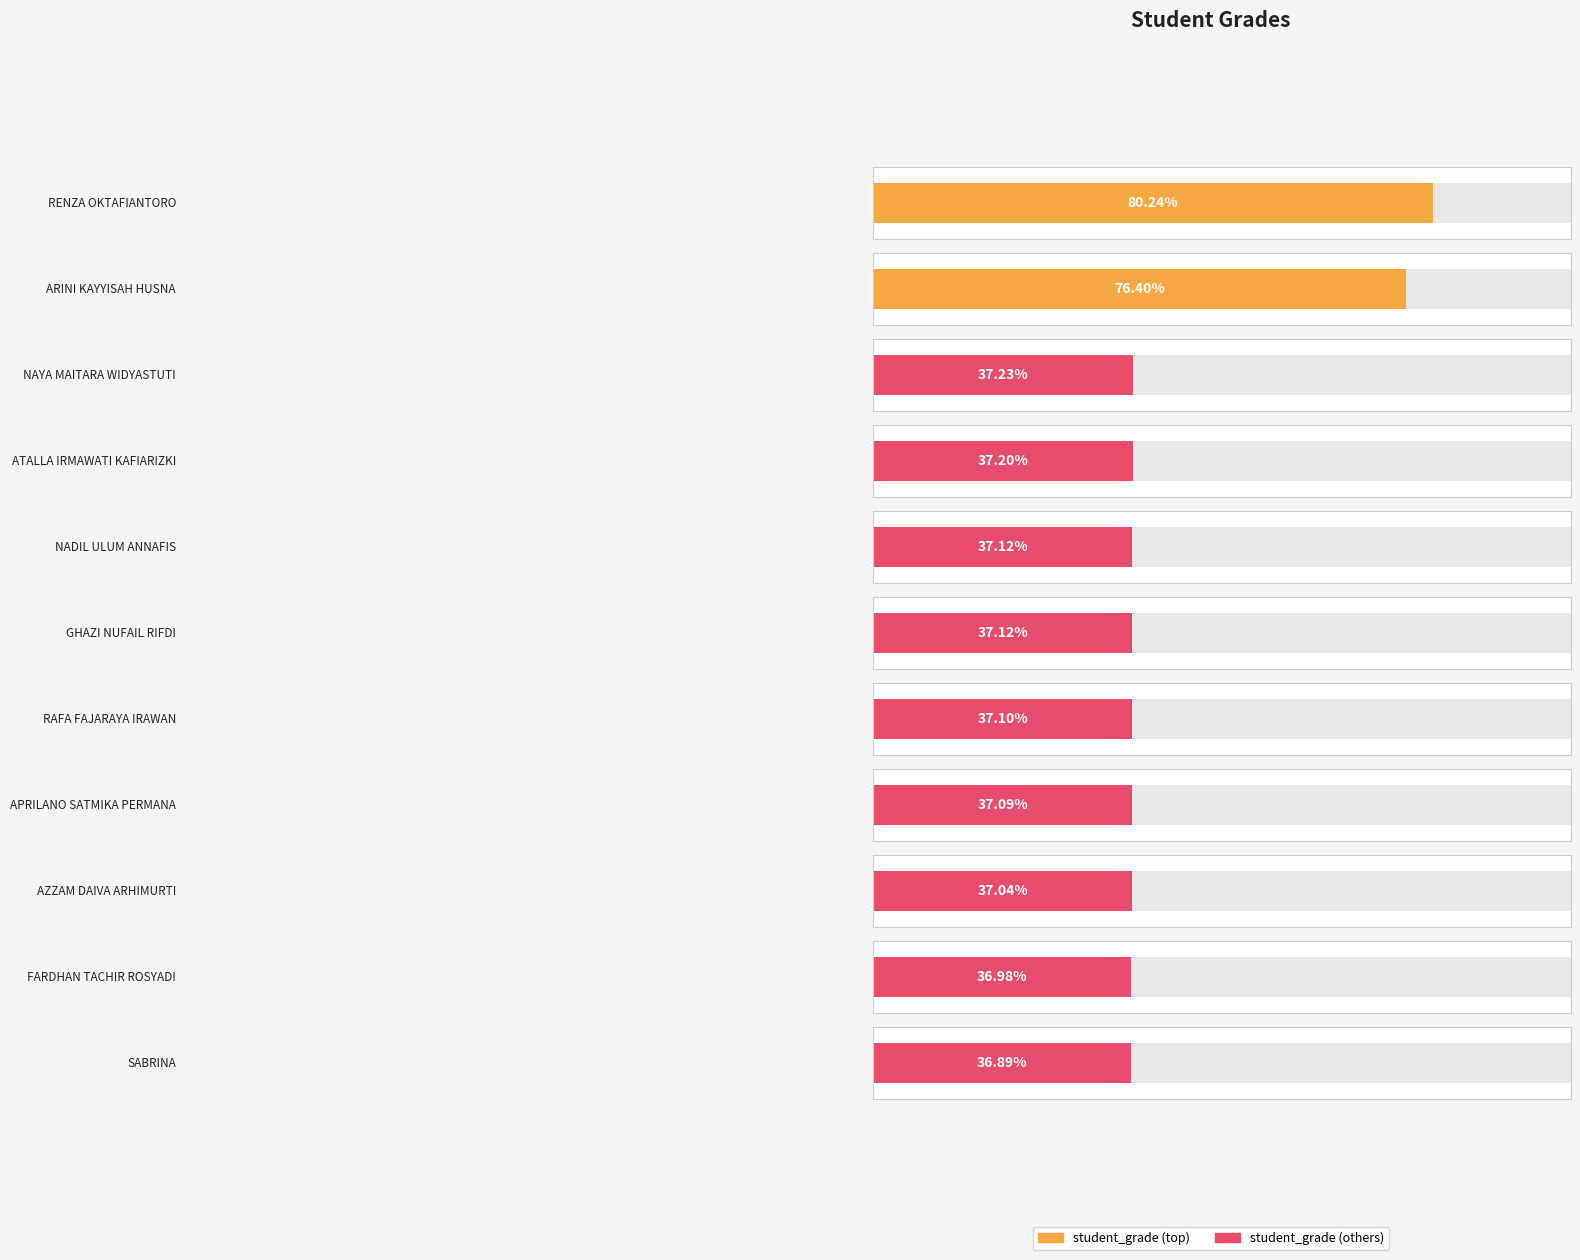

Is it true that the value at GHAZI NUFAIL RIFDI is 37.1?

True